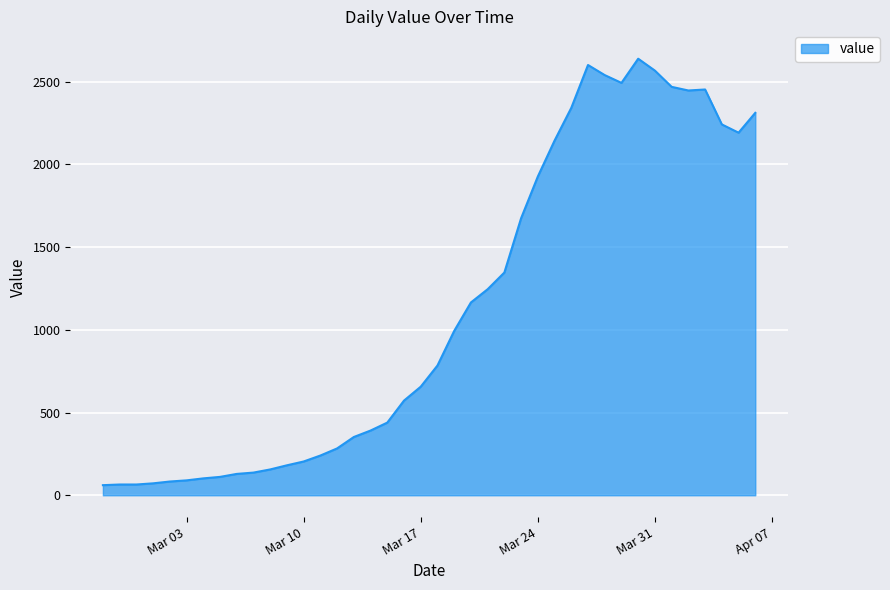

What is the maximum value shown in the chart?

2638